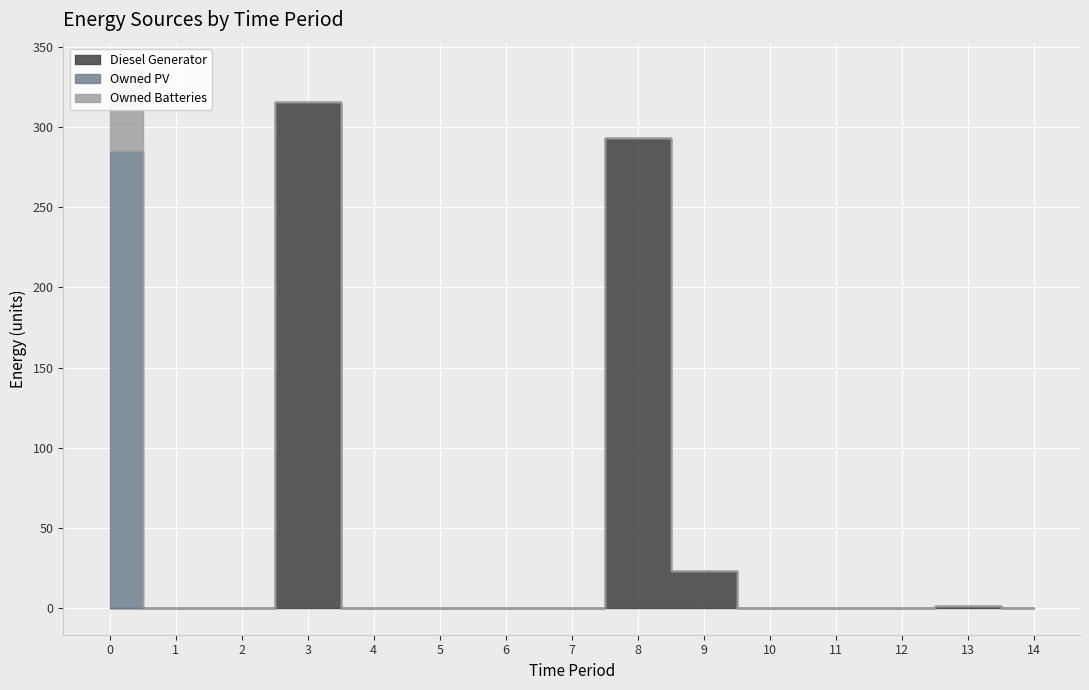

What is the average value of the Owned PV series?

19